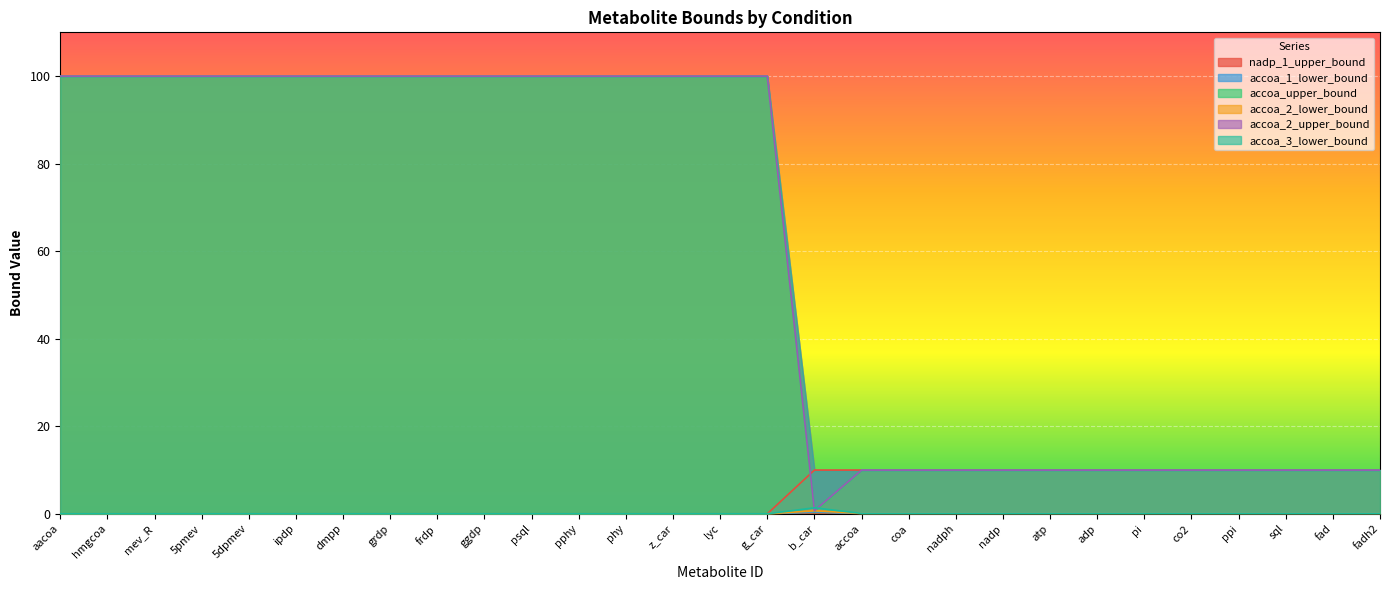

Which series has the largest range (max minus min)?

accoa_upper_bound